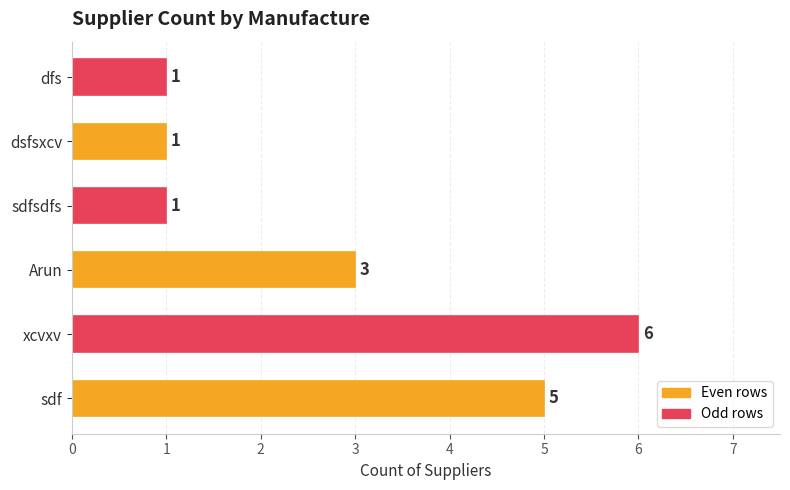

Which category has the highest value across all series?

xcvxv